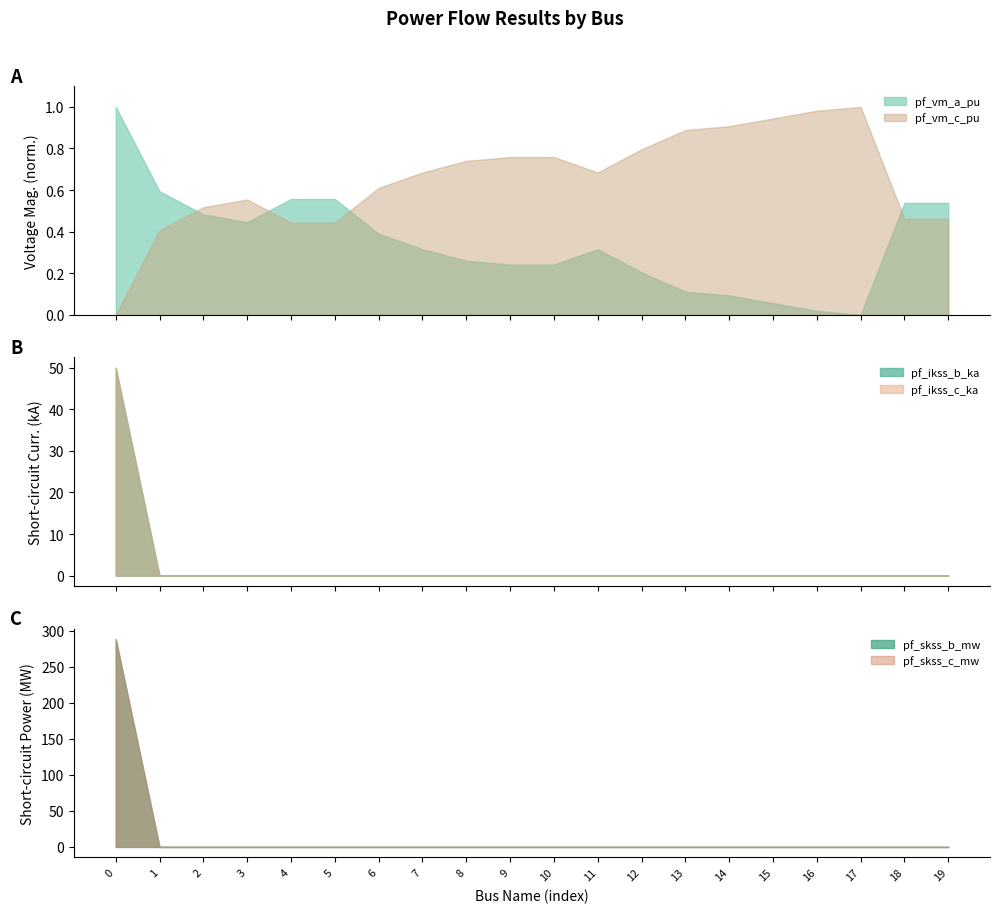

True or false: pf_vm_a_pu and pf_vm_c_pu intersect in this chart.

True